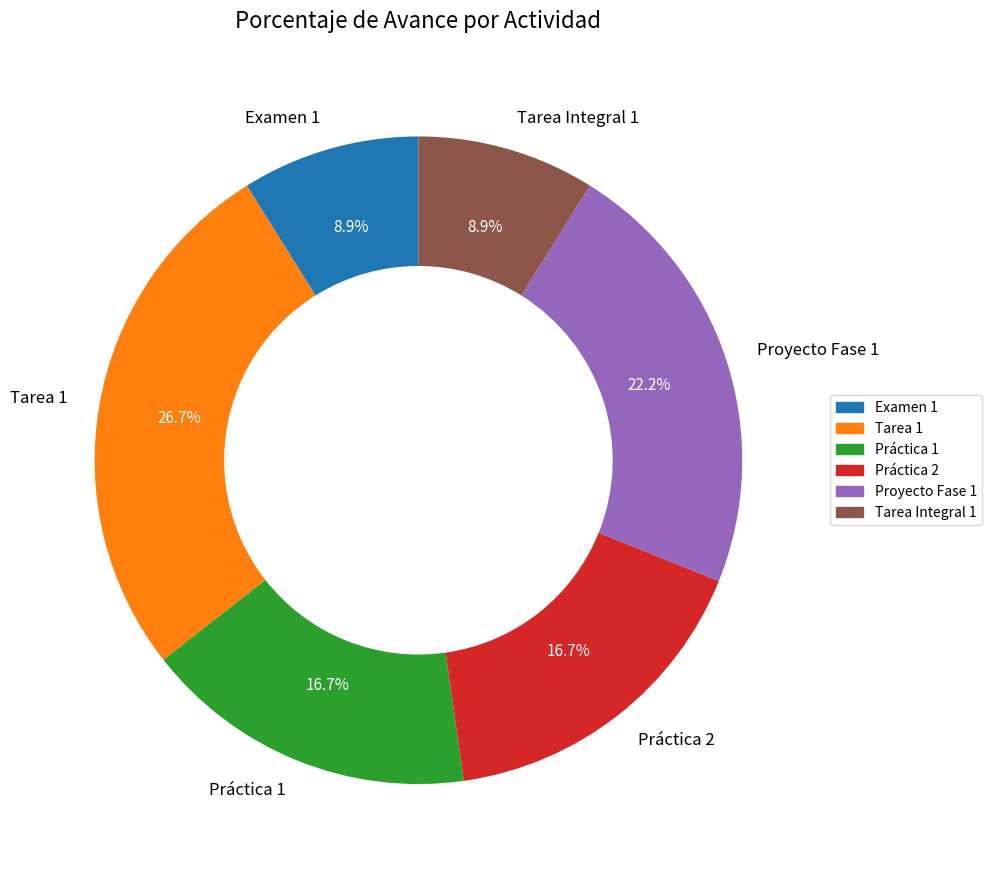

Does any single category account for the majority?

No